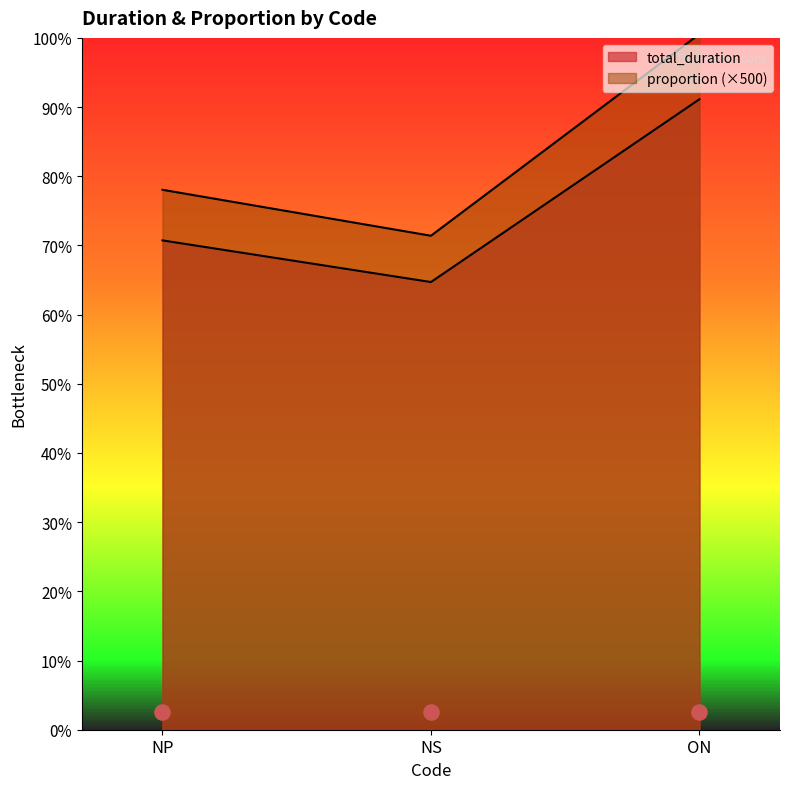

Which series contains the highest Y value?

proportion